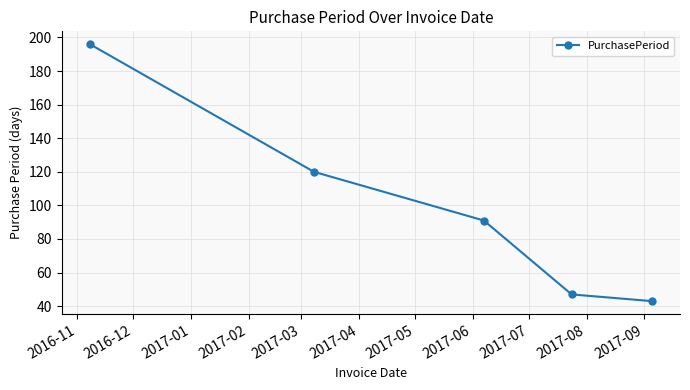

What is the value of the 2nd point from the left?

120